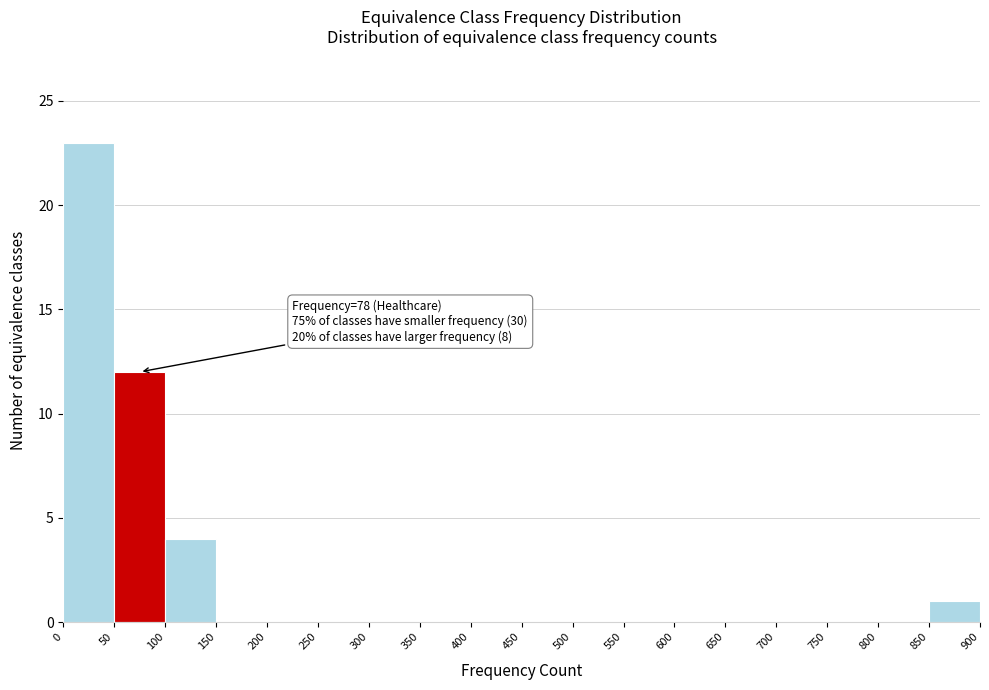

Which range on the x-axis has the tallest bar?

0 to 50